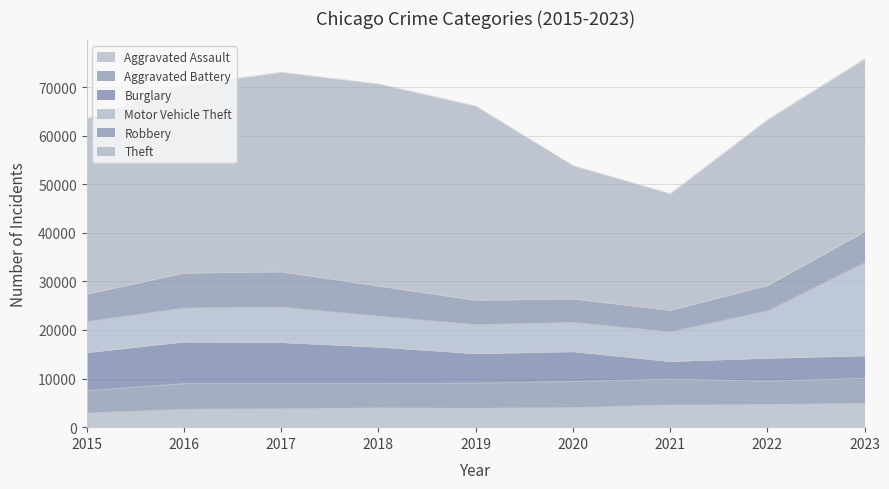

What is the greatest value displayed?

41614